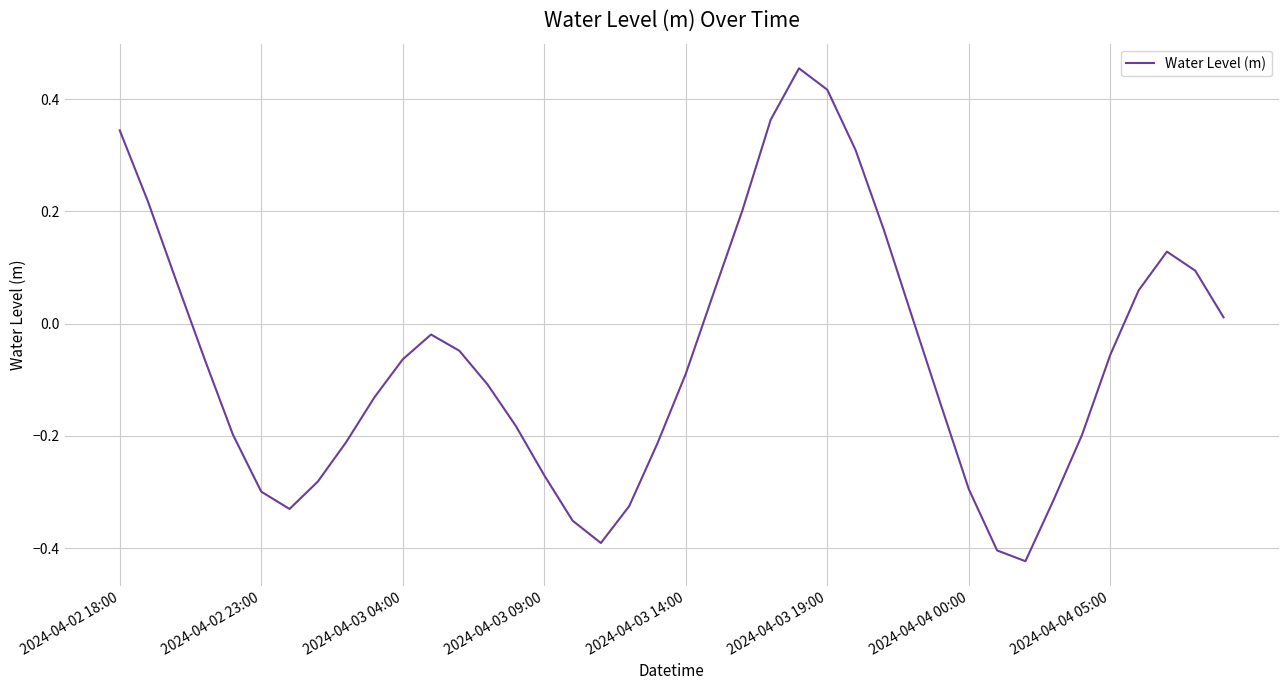

What is the difference between the maximum and minimum values?

0.9